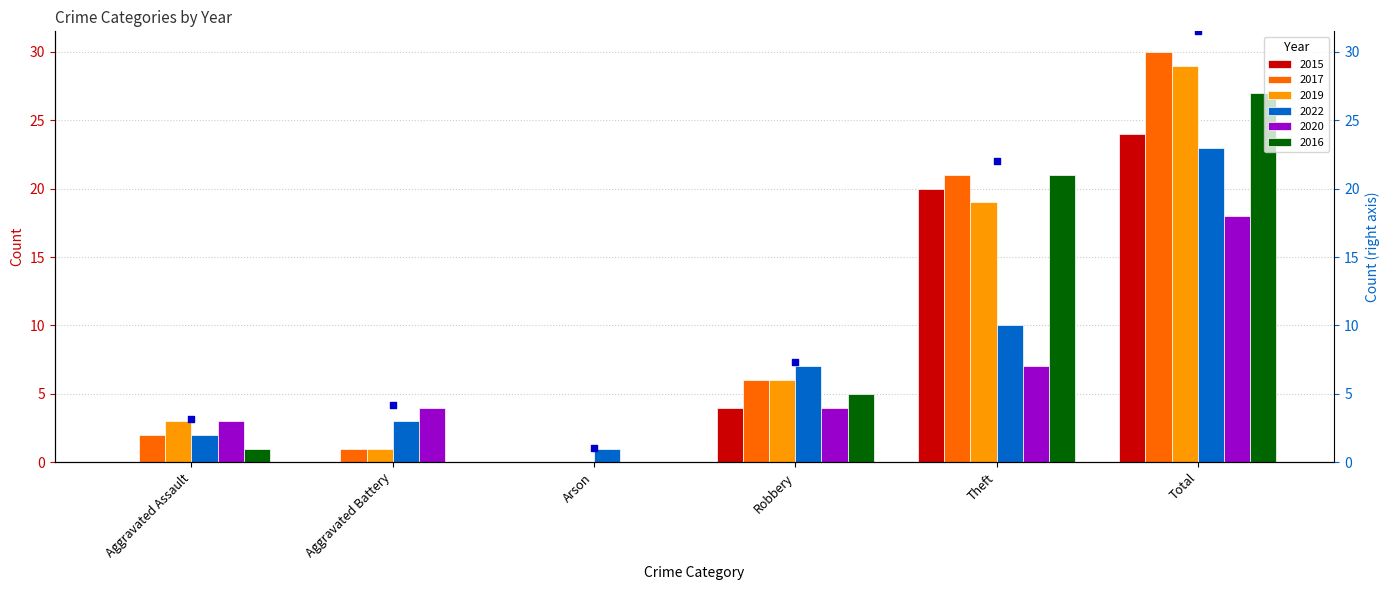

At how many categories does at least one series exceed 8?

2